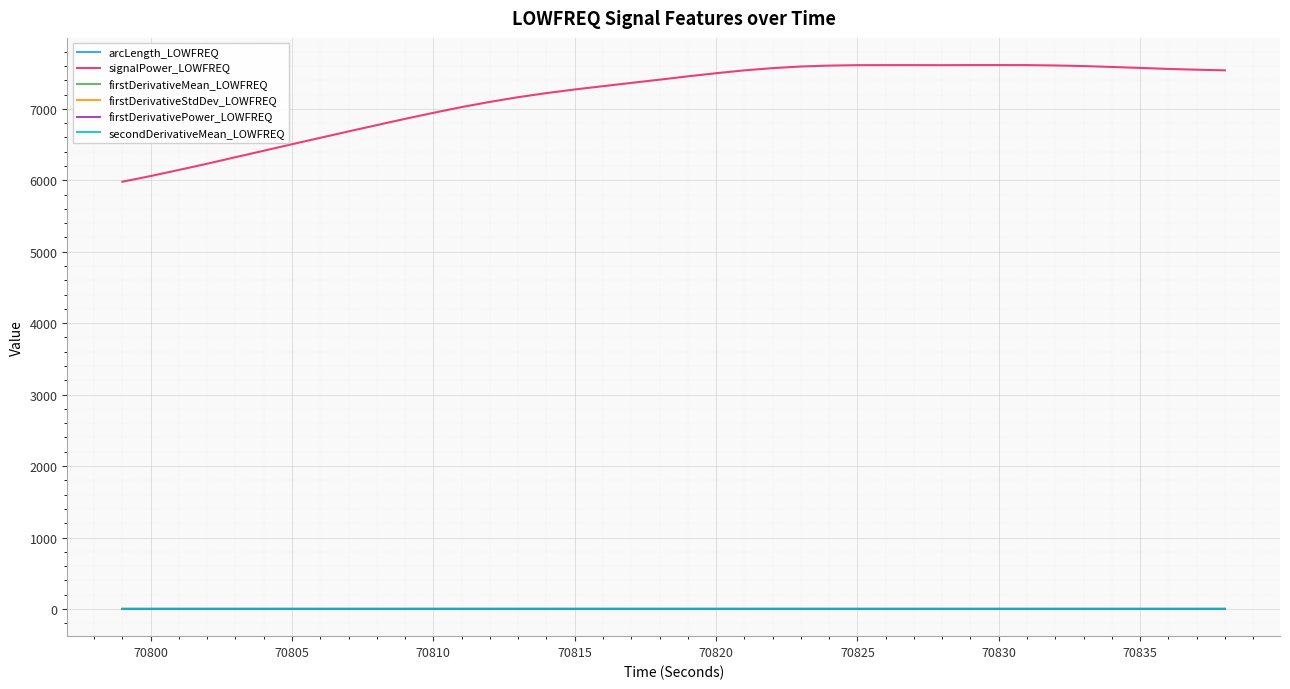

What is the maximum value shown in the chart?

7611.9